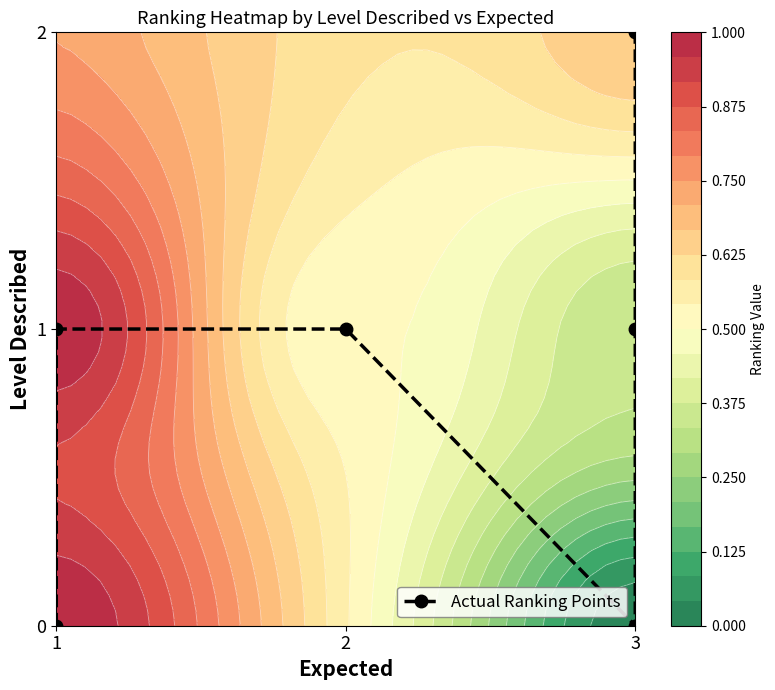

True or false: the data shows 0 at 1.

True